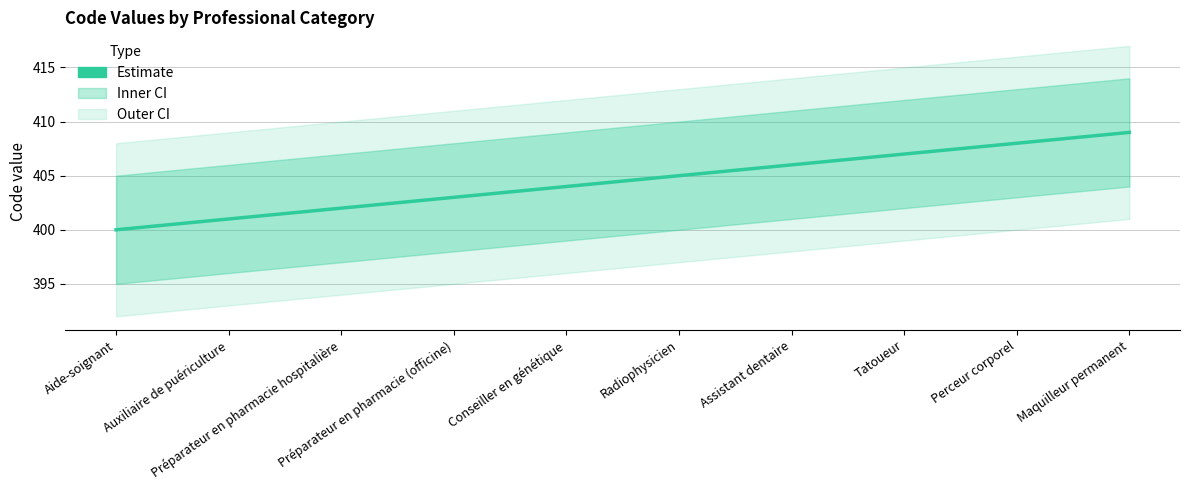

Reading left to right, what are all the values shown in this chart?

Aide-soignant=400	Auxiliaire de puériculture=401	Préparateur en pharmacie hospitalière=402	Préparateur en pharmacie (officine)=403	Conseiller en génétique=404	Radiophysicien=405	Assistant dentaire=406	Tatoueur=407	Perceur corporel=408	Maquilleur permanent=409